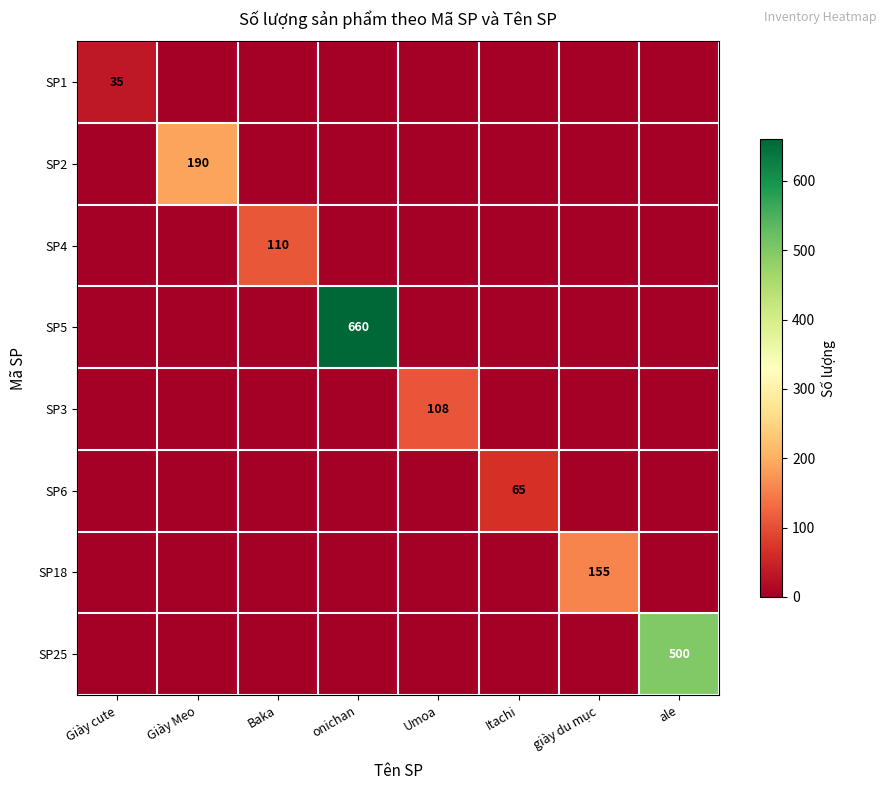

Is it true that SP4 equals 52 at Baka?

False